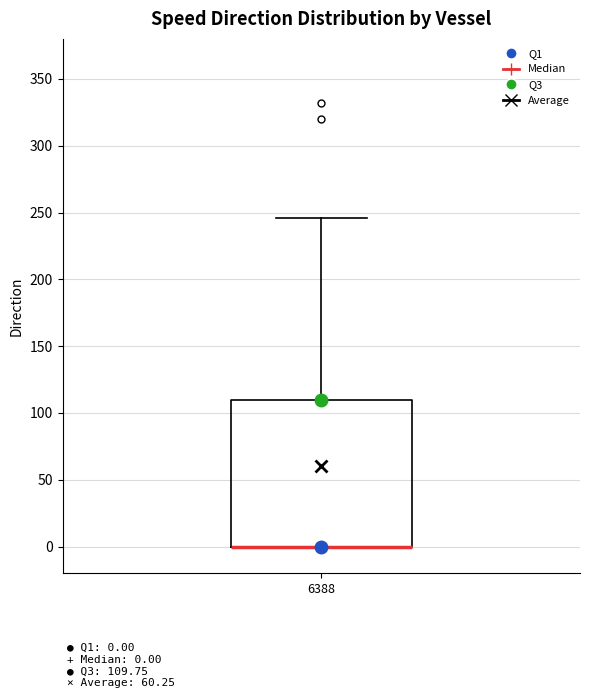

Transcribe this box plot: give where the median line is, the range the box spans, and where the two whiskers end, as read against the y-axis. The values are not printed on the chart, so give them approximately, as read against the axis.

median 0 (drawn on the box's lower edge), box 0 to 110, whiskers 0 to 245